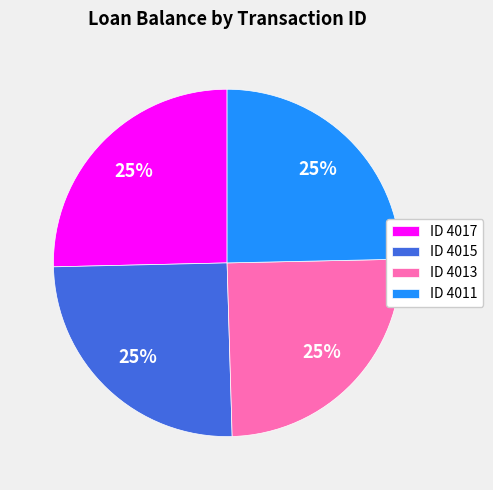

Is it true that ID 4015 is 25% of the pie?

True